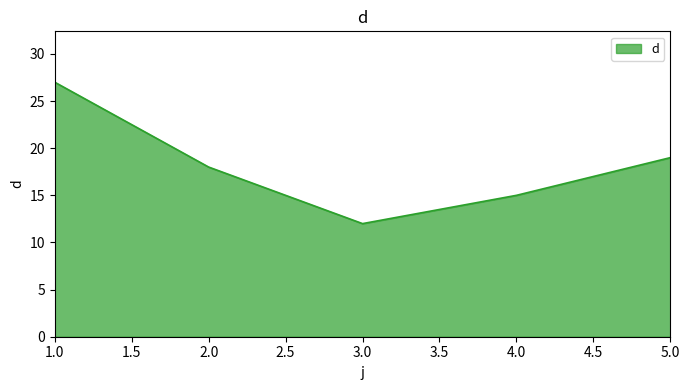

Read the value at 1.0, to the nearest 10.

30